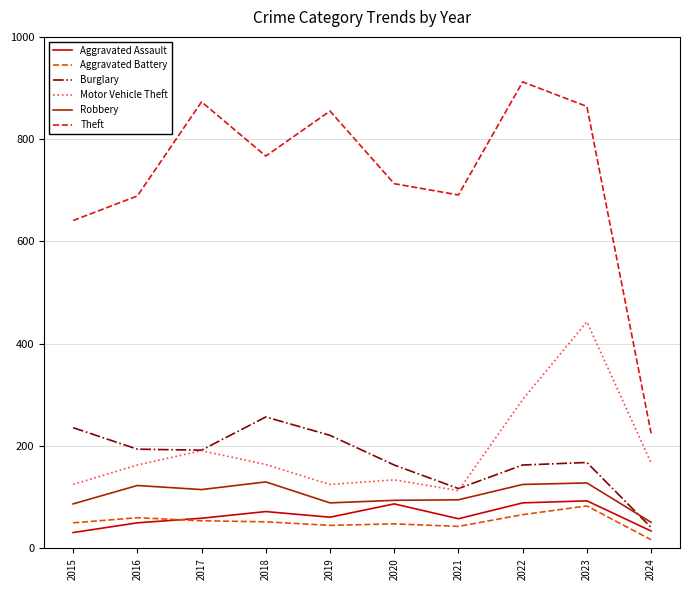

How many distinct data groups are displayed?

6